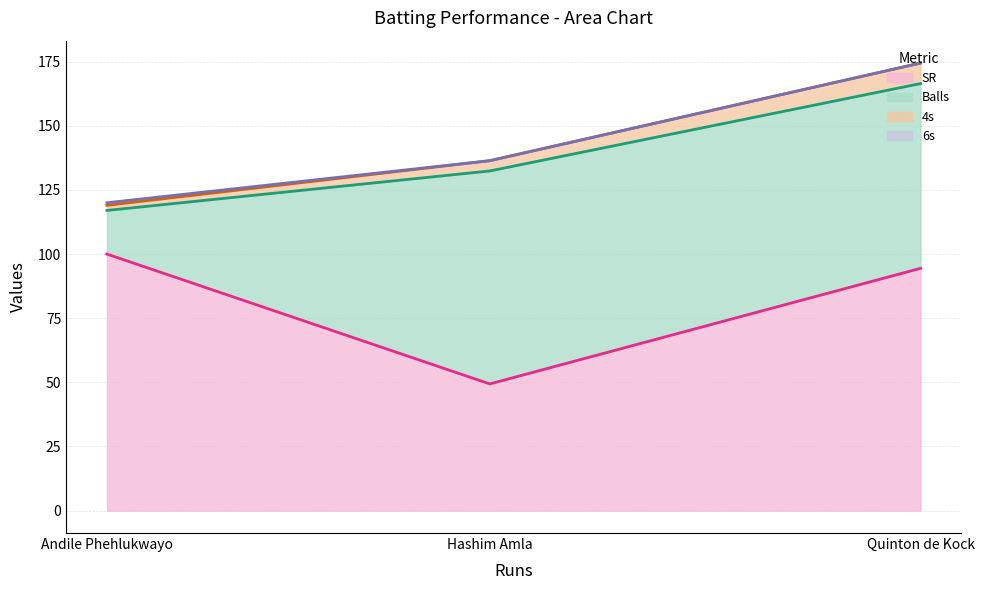

True or false: SR has a value of 128.5 at Quinton de Kock.

False